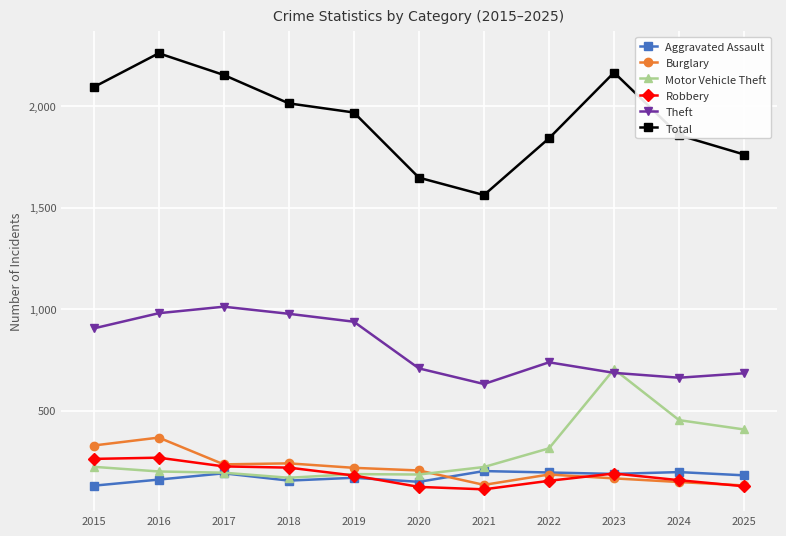

Which series has the largest total across all categories?

Total